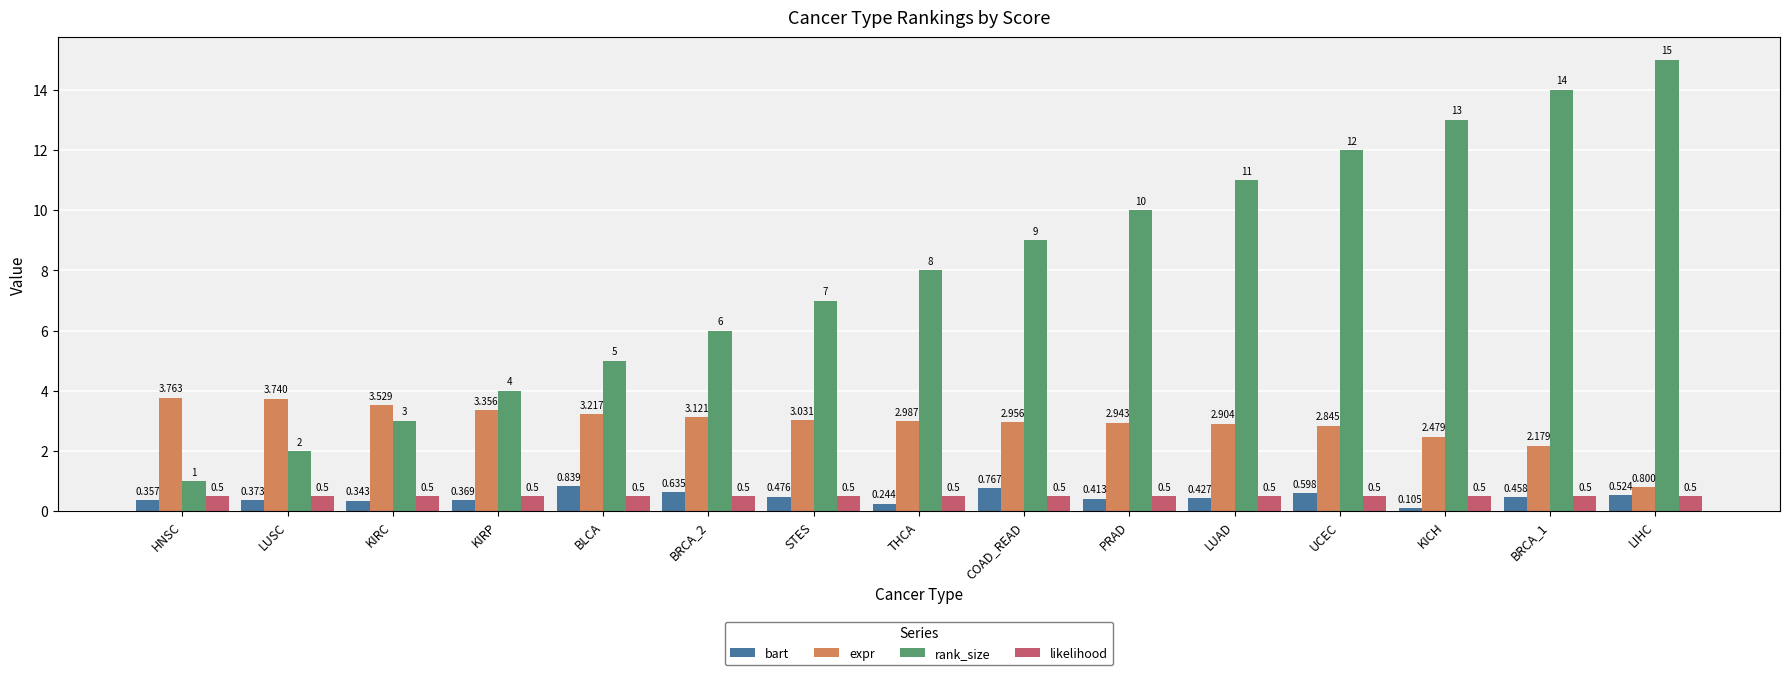

What is the greatest value displayed?

15.0